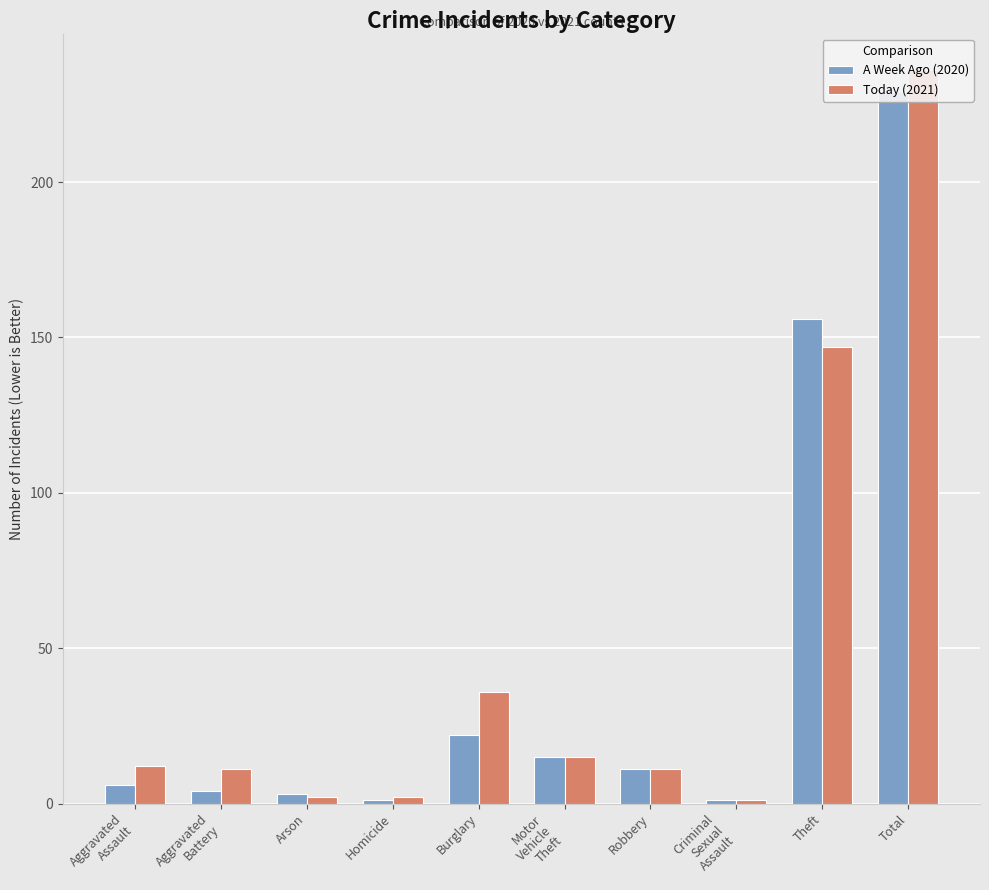

What is the total value across all series at Theft?

303